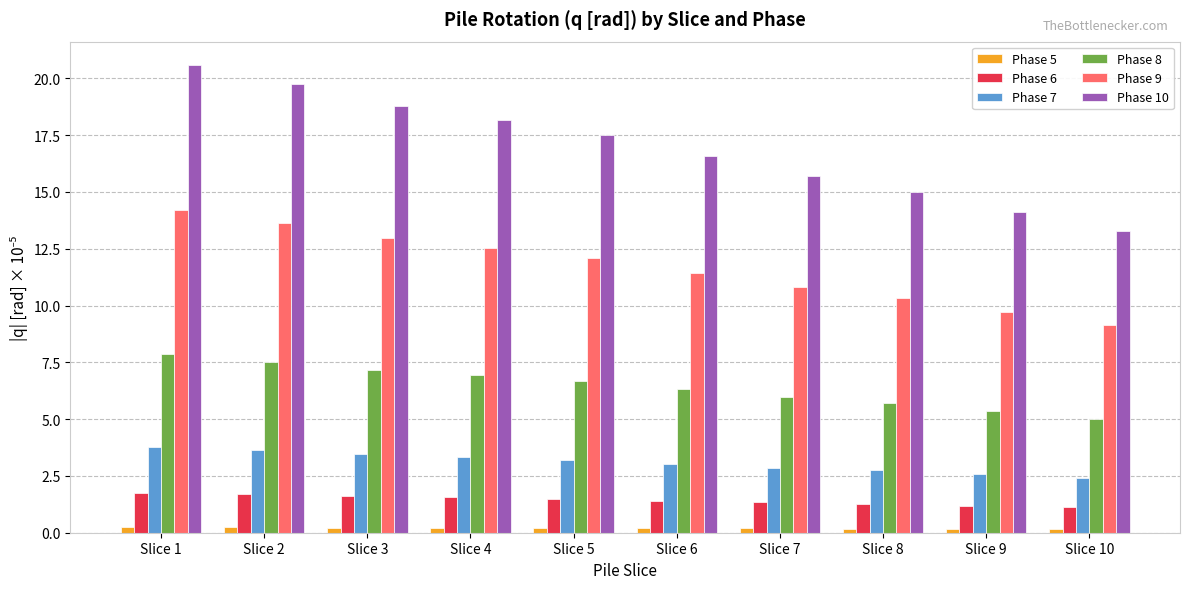

Which category has the highest value across all series?

Slice 1